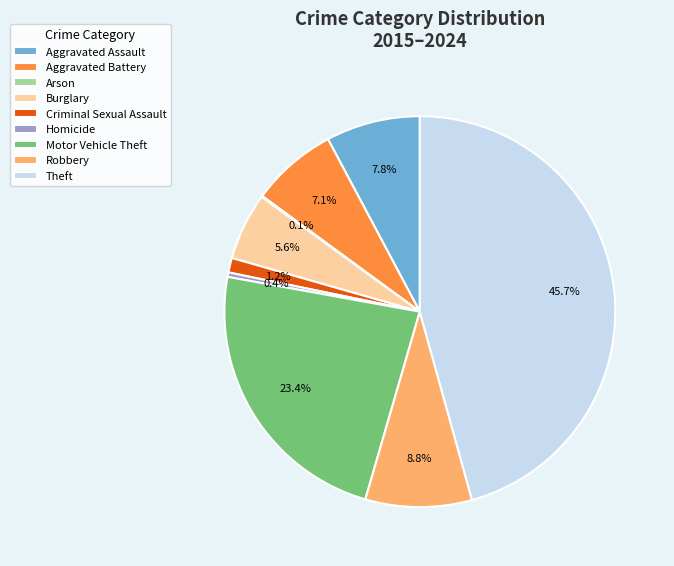

What percentage is the Burglary slice, to the nearest percent?

6%